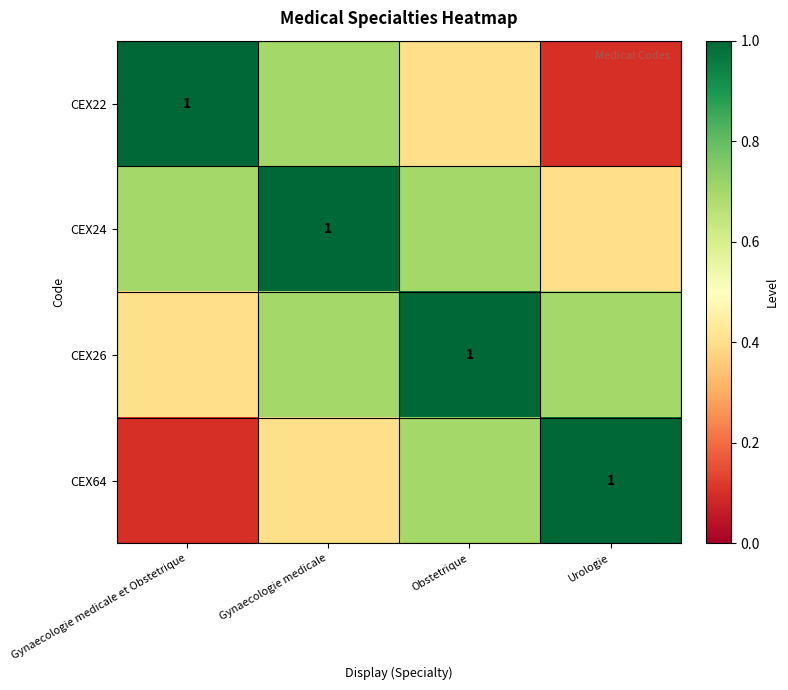

What is the difference between the CEX22 values at Gynaecologie medicale and Obstetrique?

0.3